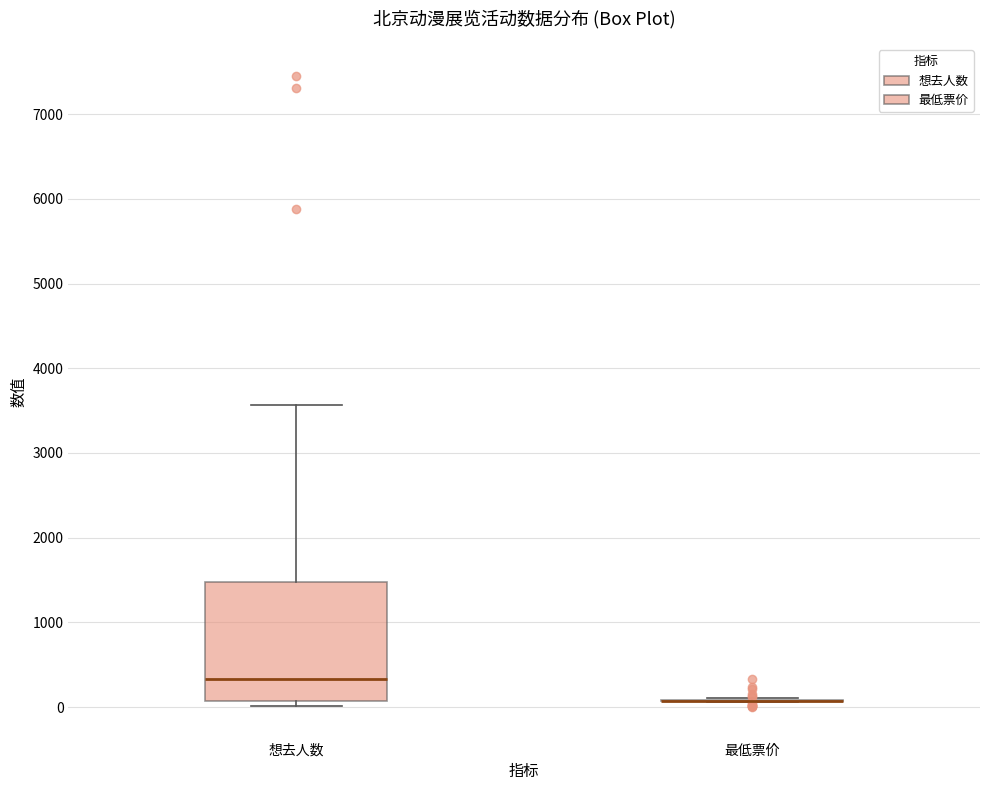

Where does the upper whisker of the box for 想去人数 end on the y-axis? The values are not printed on the chart, so give them approximately, as read against the axis.

3600